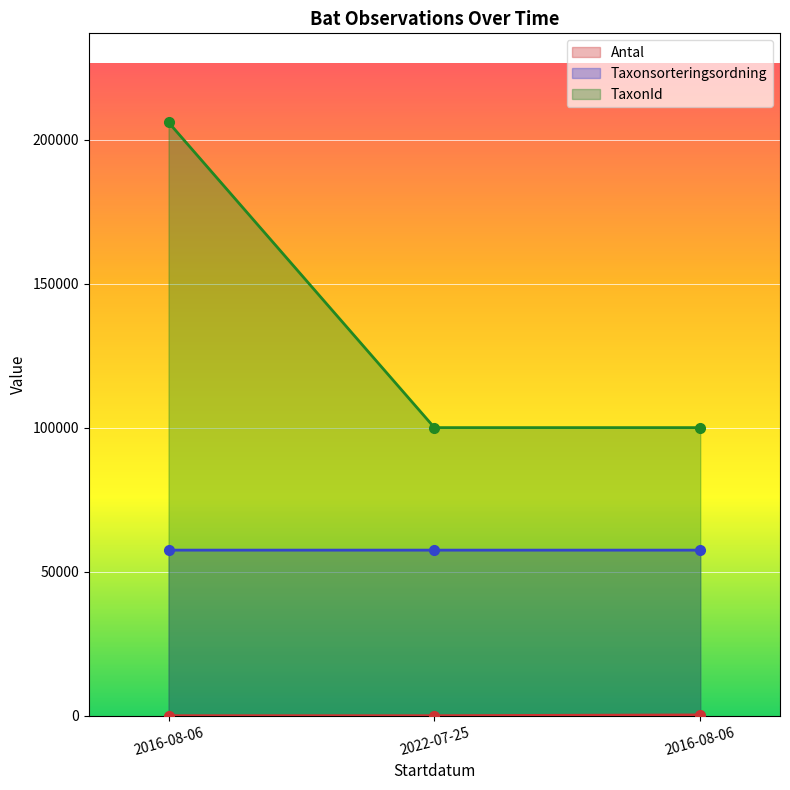

What is the sum of the Antal values at 2016-08-06 and 2022-07-25?

7